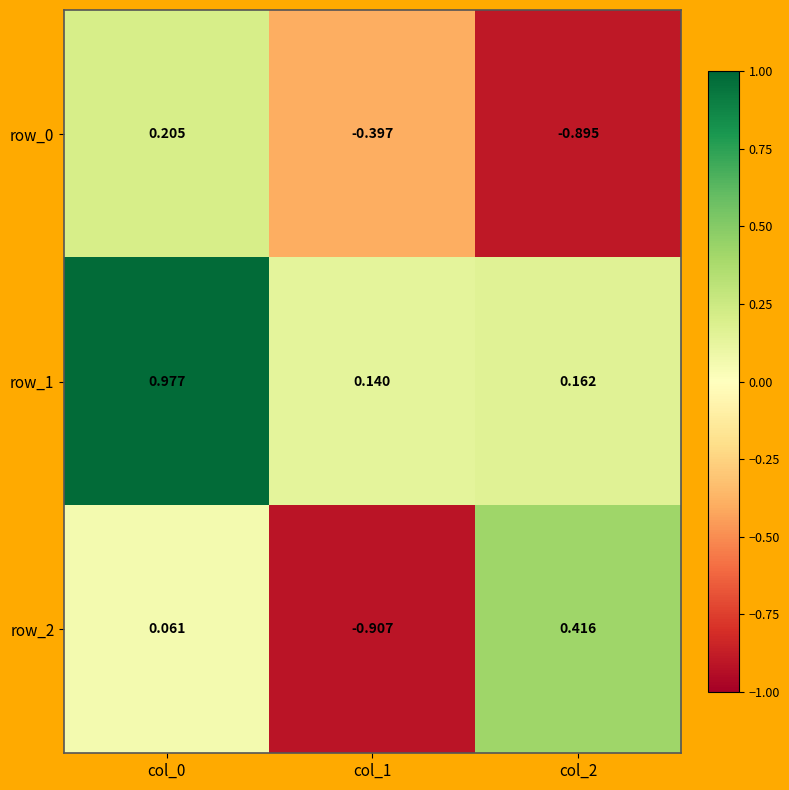

The value of row_1 at col_2 is 0.3. True or false?

False